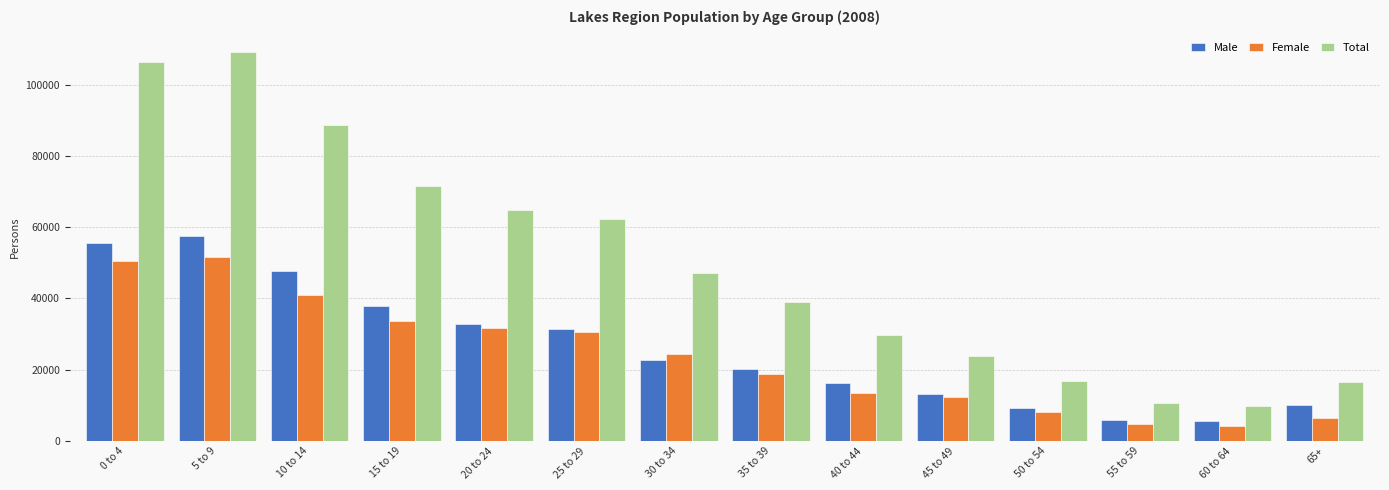

What is the spread (max minus min) of values at 0 to 4?

55608